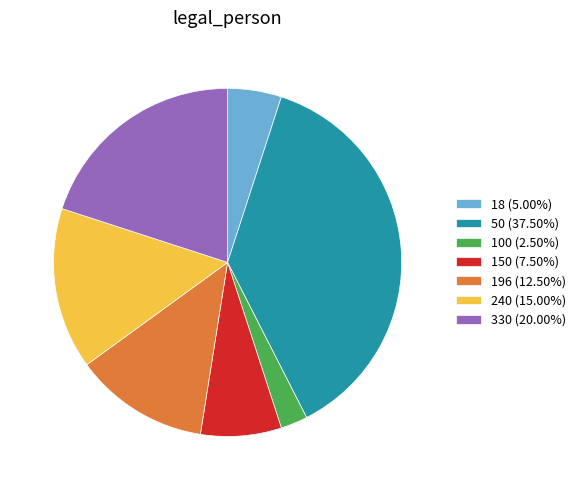

Does any single category account for the majority?

No